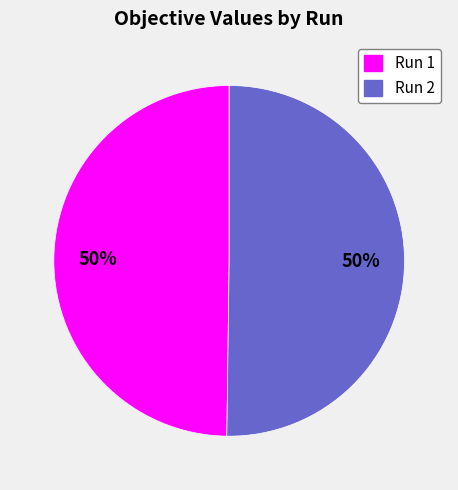

True or false: Run 2 accounts for 55% of the total.

False